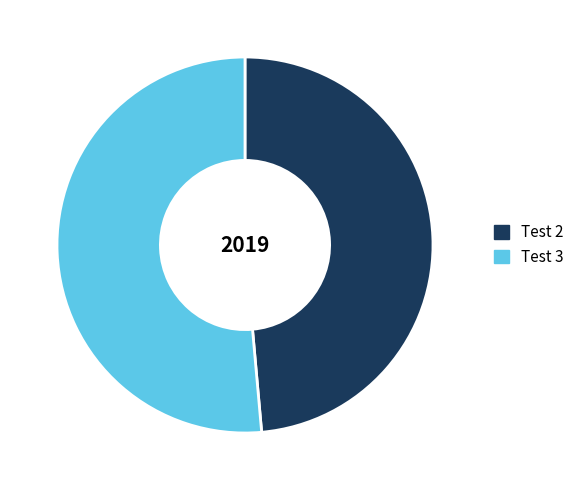

True or false: Test 2 accounts for 38% of the total.

False